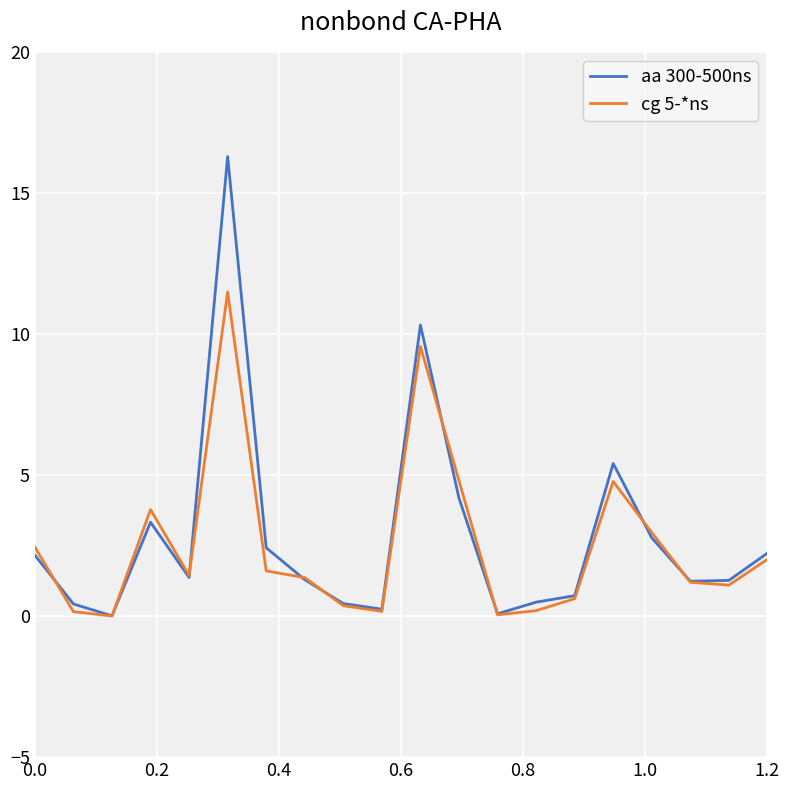

What is the greatest value displayed?

16.3